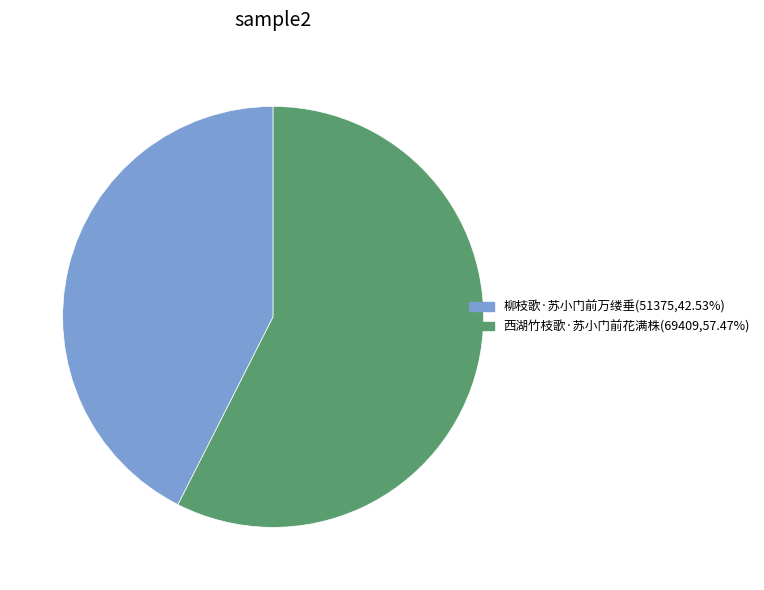

Is there any slice that represents more than half of the pie?

Yes